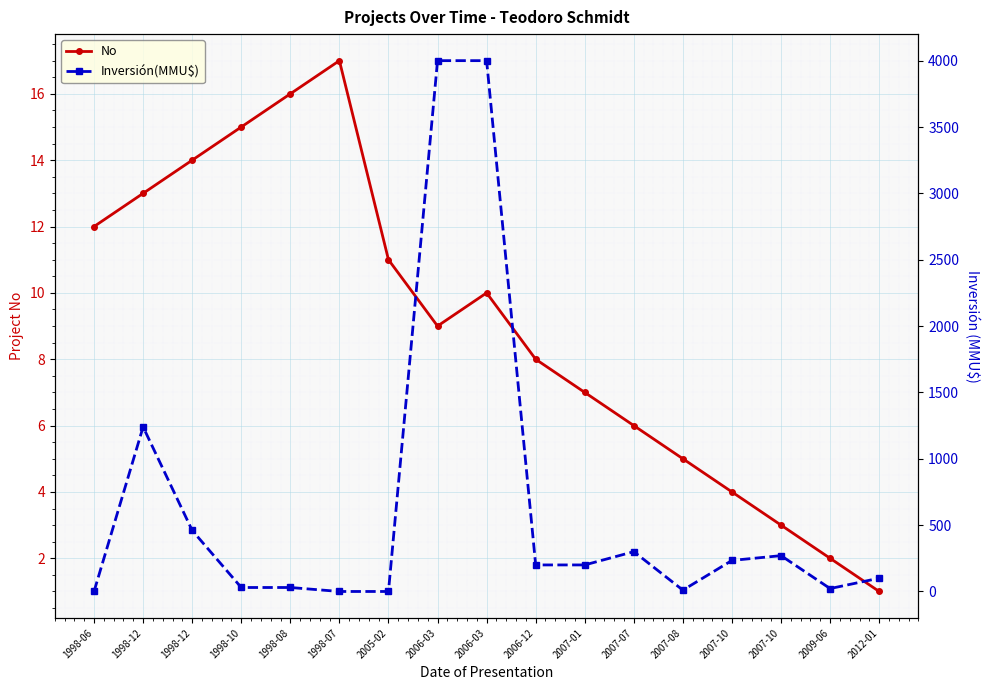

Reading right to left, what are all the values shown in this chart?

No: 1	2	3	4	5	6	7	8	10	9	11	17	16	15	14	13	12
Inversión(MMU$): 100	22	270	234	10	300	200	200	4000	4000	0	0	30	30	460	1240	0